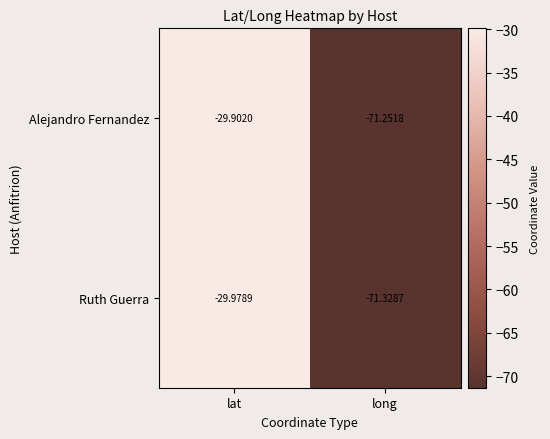

Which category has the highest value in the Ruth Guerra series?

lat